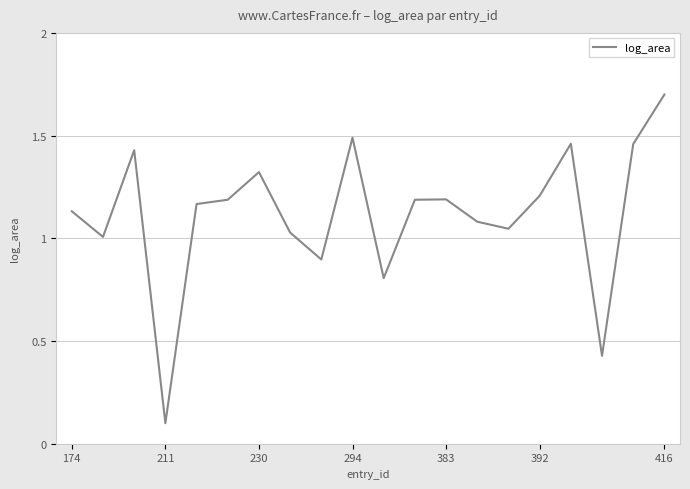

How many values exceed 1?

16